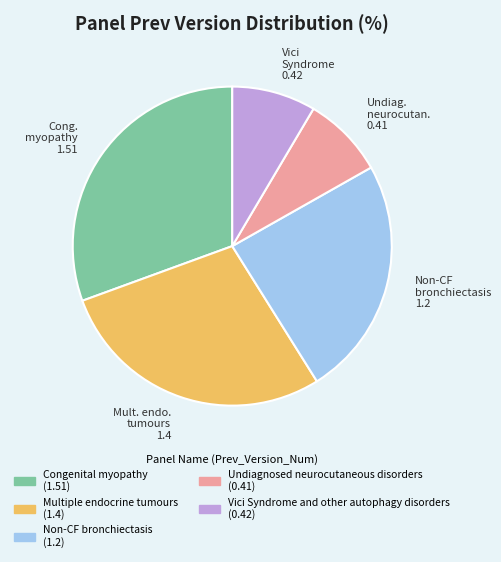

Do Non-CF bronchiectasis 1.2 and Cong. myopathy 1.51 together represent more than half of the pie?

Yes